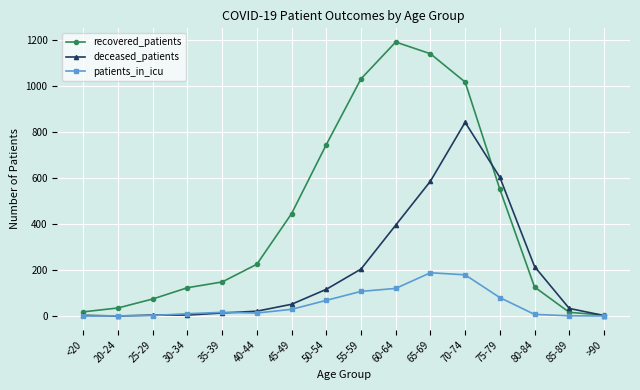

What is the spread (max minus min) of values at >90?

4